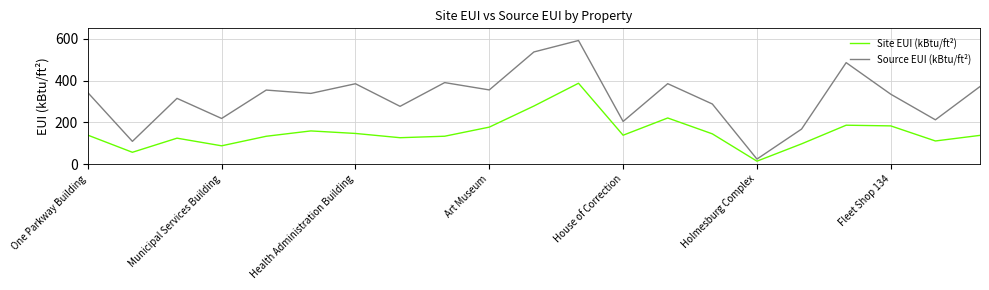

What is the average value of the Site EUI (kBtu/ft²) series?

151.2